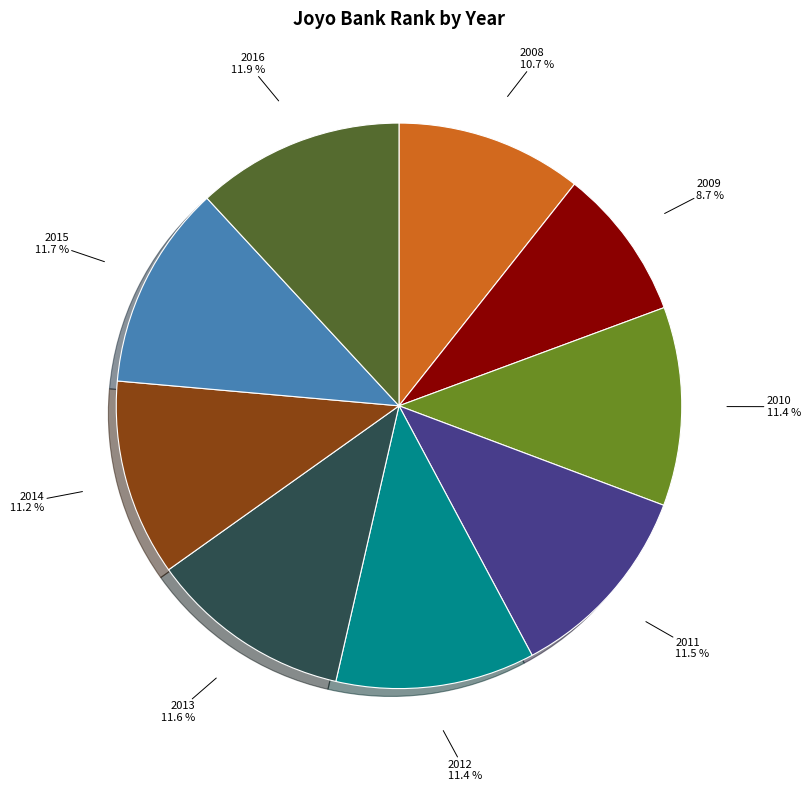

Does any single category account for the majority?

No